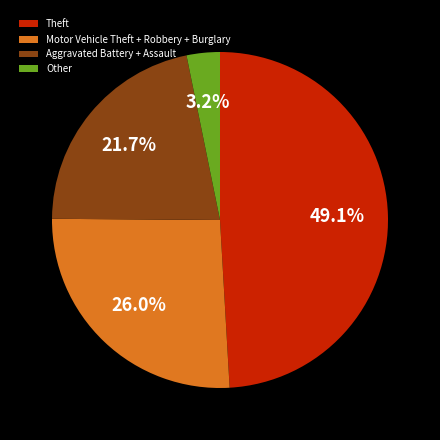

How many slices are in this pie chart?

4